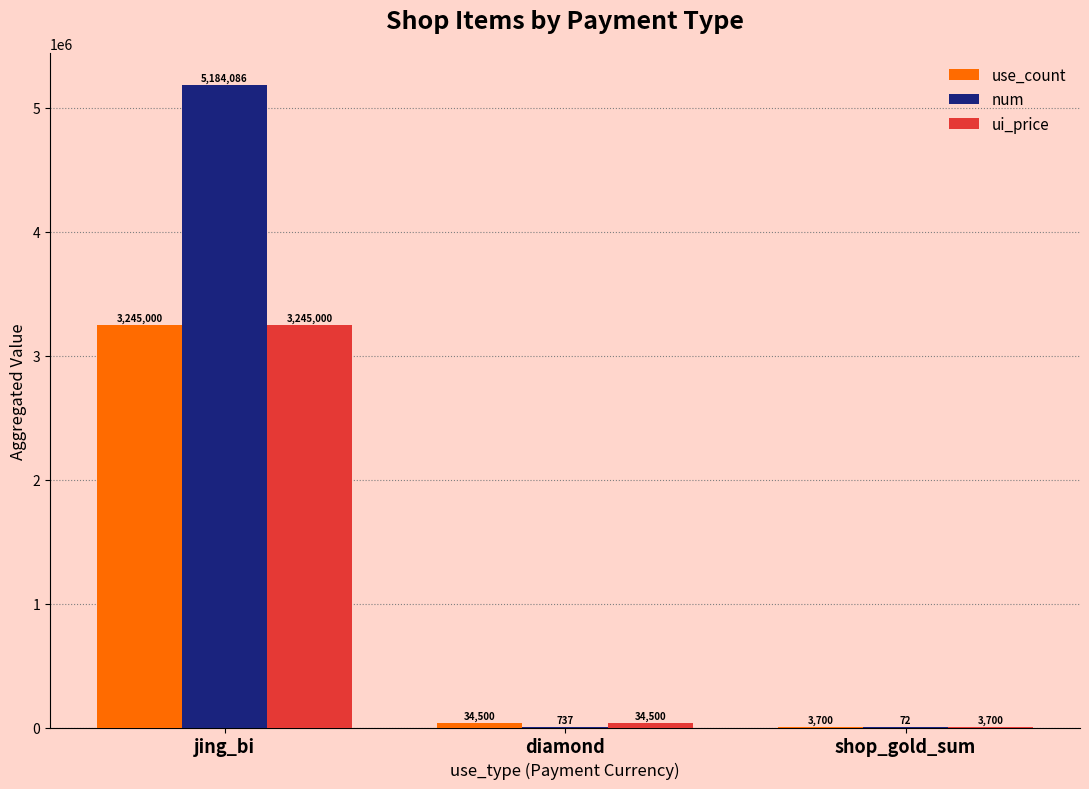

The ui_price series shows 34500 at diamond. True or false?

True